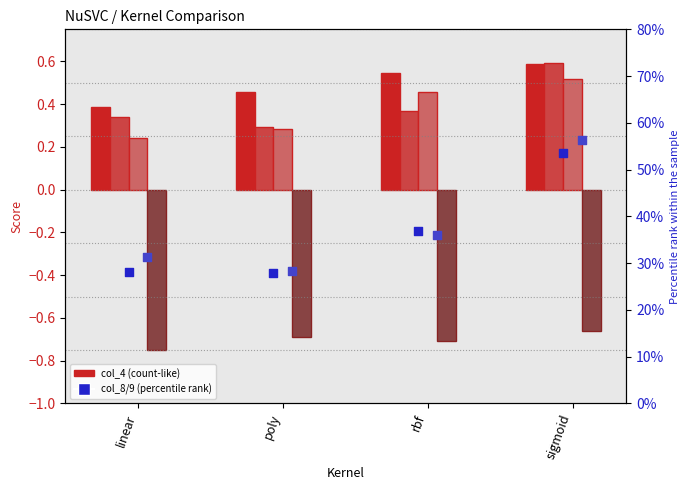

Which series has the largest total across all categories?

col_4